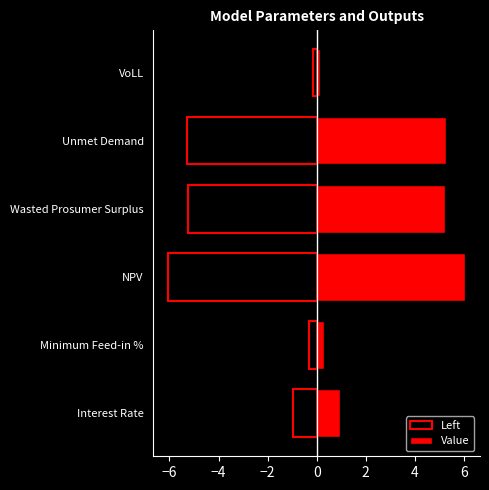

What is the difference between the maximum and minimum values in the Left series?

5.9